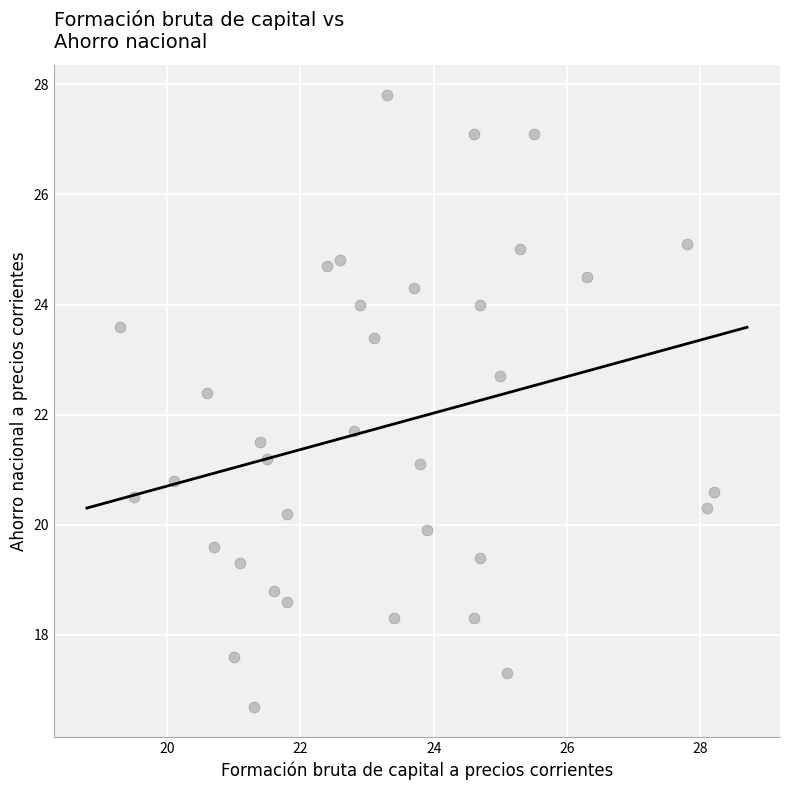

What is the range of Y values (max minus min)?

11.1